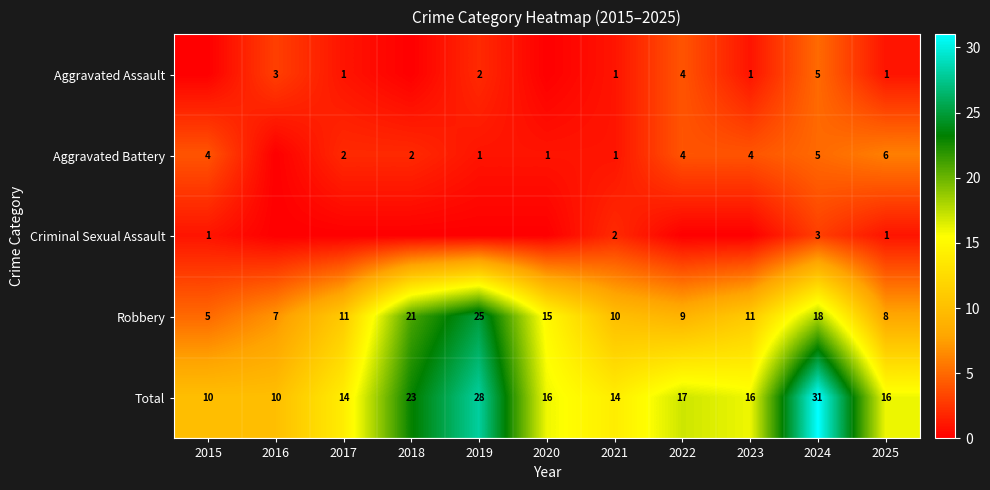

Is the value of Total at 2018 greater than the value of Aggravated Assault at 2019?

Yes